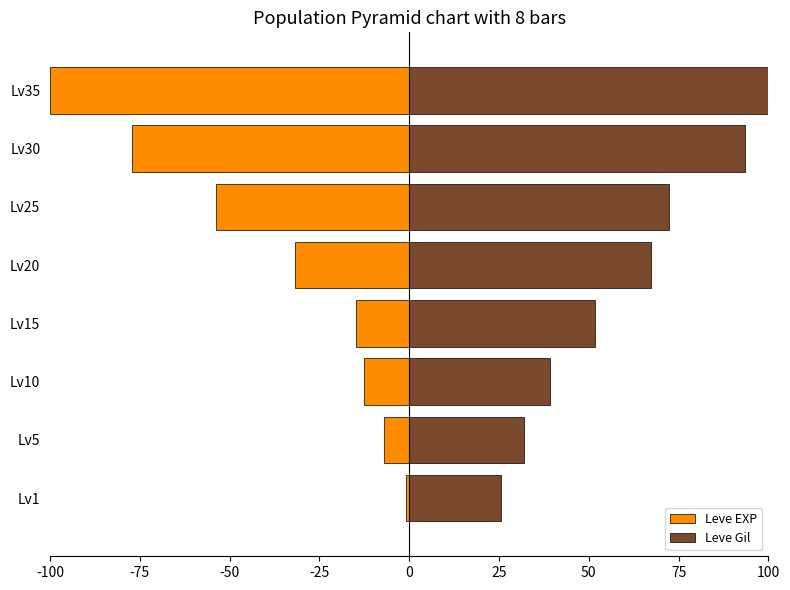

Rank the series at Lv15 from highest to lowest value.

Leve Gil, Leve EXP